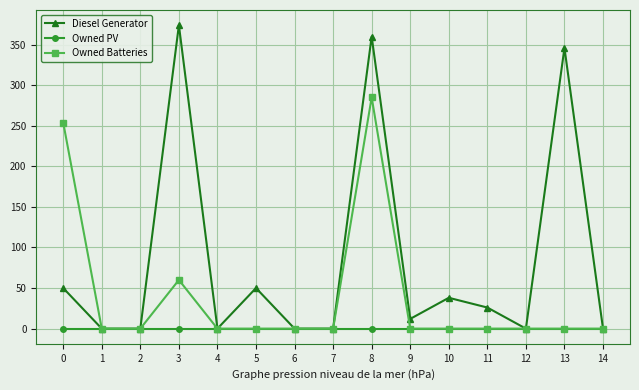

Rank the series by their maximum value, from highest to lowest.

Diesel Generator, Owned Batteries, Owned PV